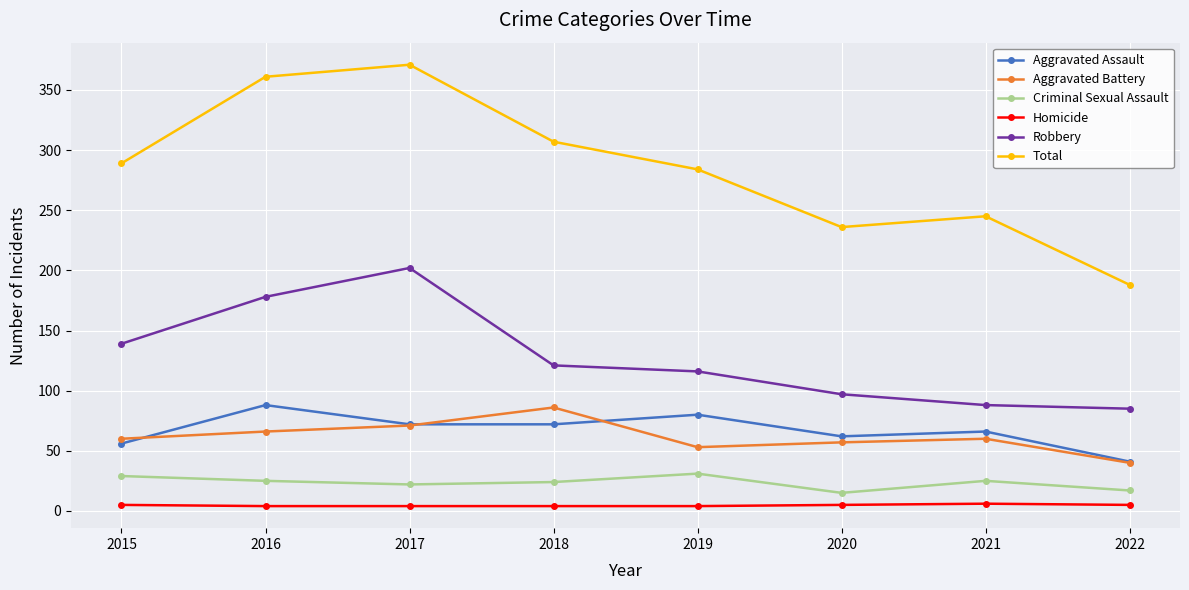

The Homicide series shows 4 at 2016. True or false?

True